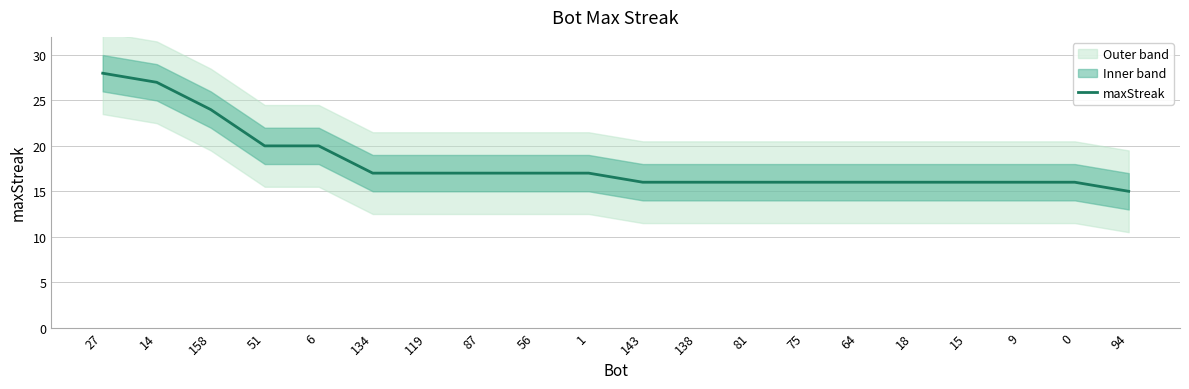

What position from the right is 75?

7